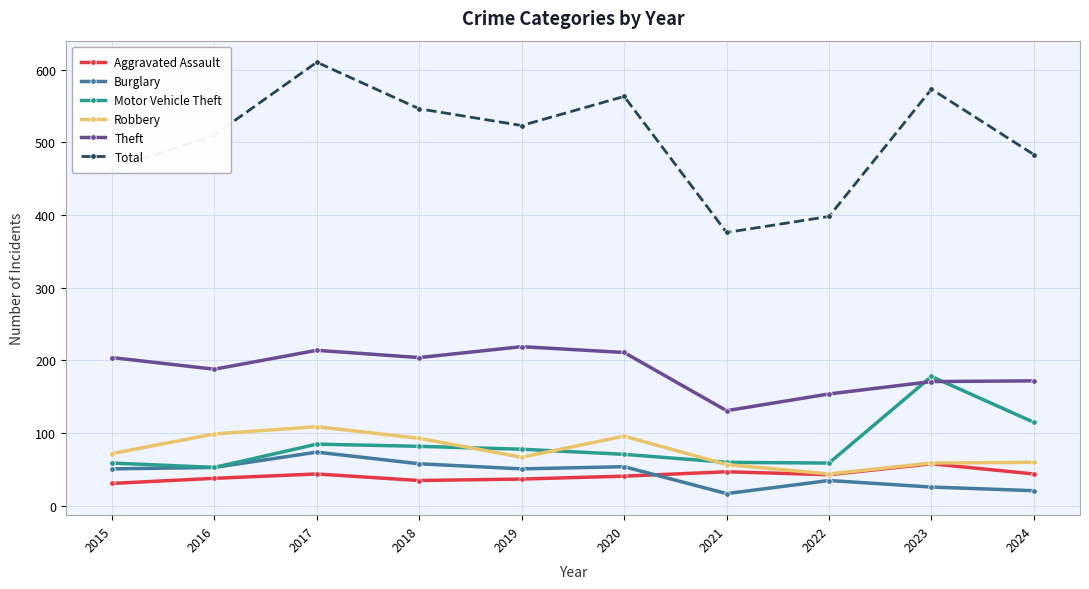

At which label does Motor Vehicle Theft reach its minimum?

2016